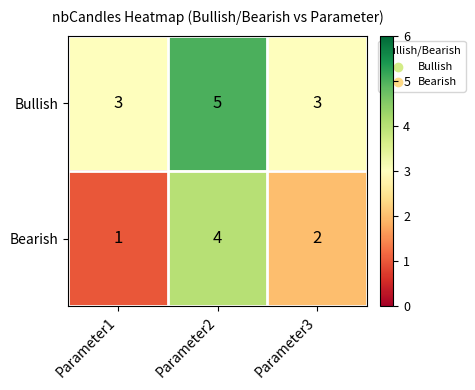

True or false: Bullish has a value of 2 at Parameter1.

False